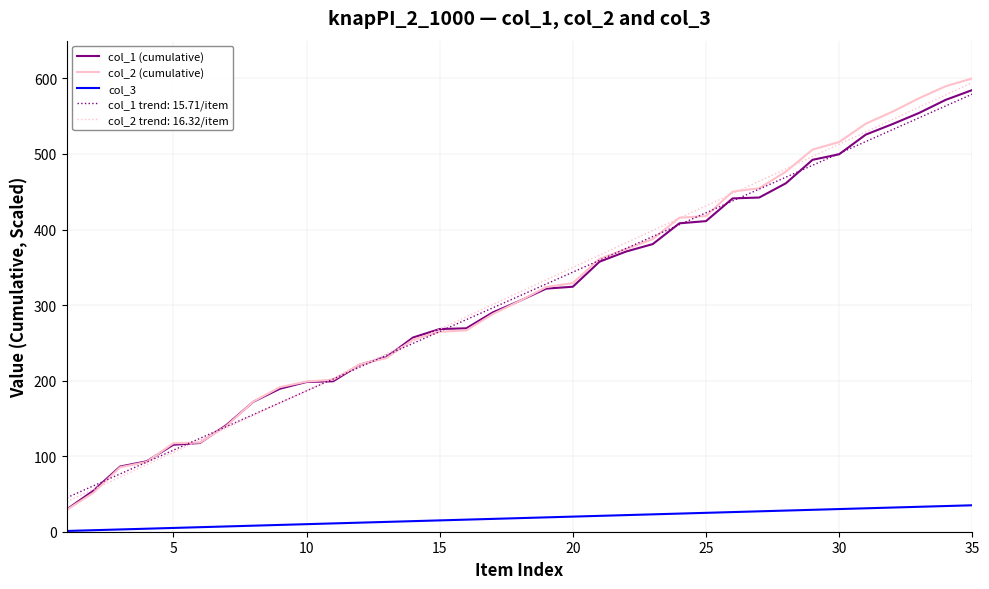

Which series has the largest range (max minus min)?

col_2 (cumulative)